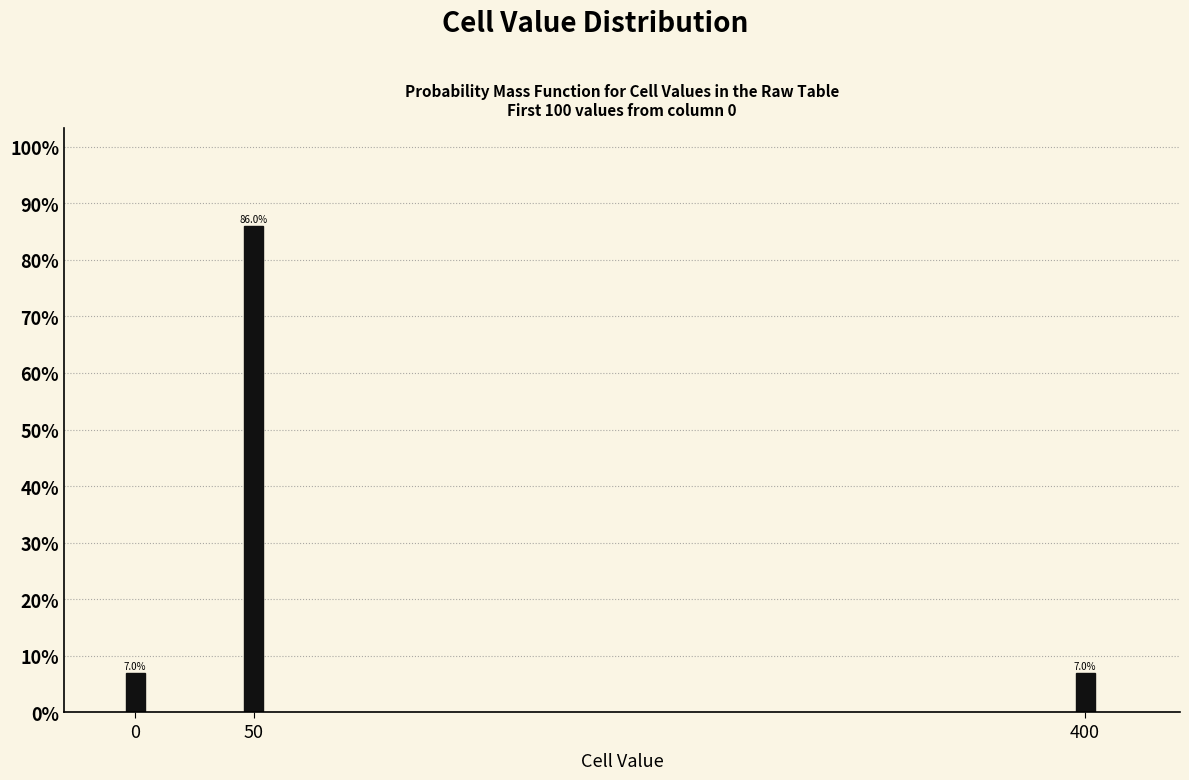

Reading left to right, extract all data points from this chart.

7.0	86.0	7.0